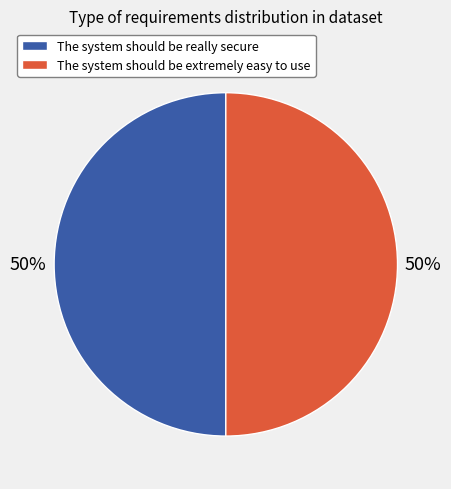

Approximately how many times larger is the value at The system should be really secure compared to The system should be extremely easy to use?

1.0